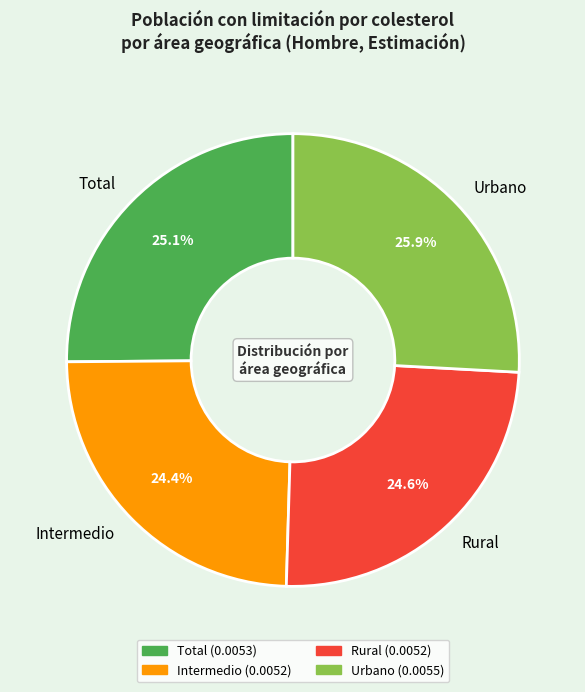

Which has a higher value, Total or Rural?

Total